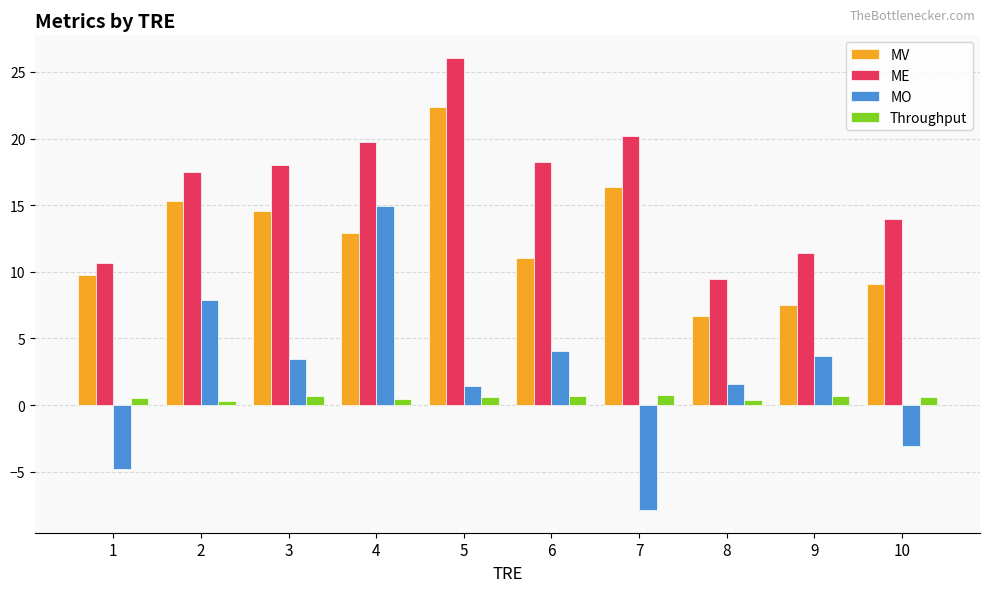

Which series has the largest total across all categories?

ME